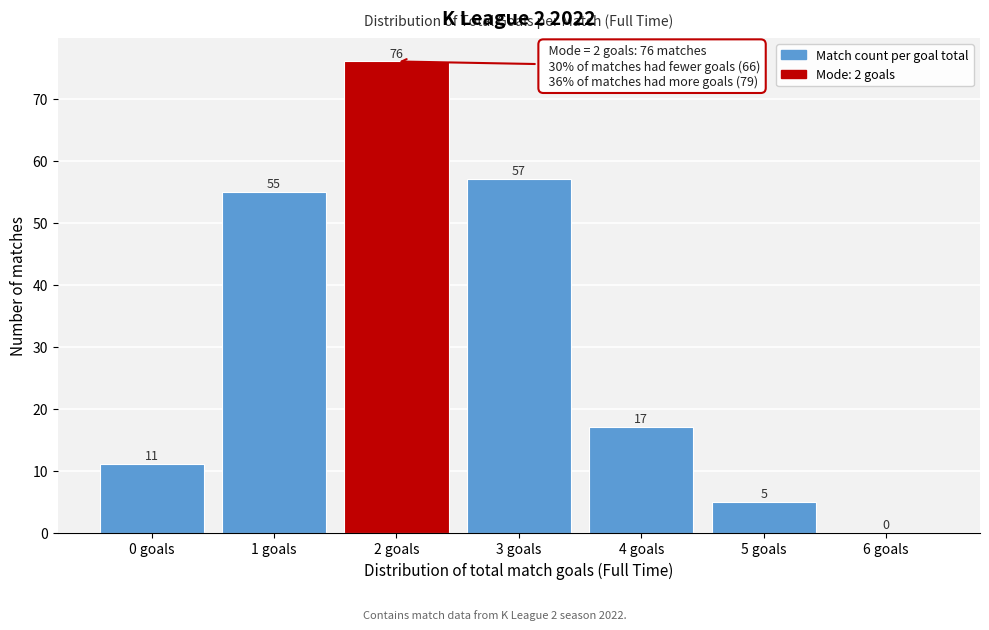

Reading left to right, transcribe all the data shown in this chart.

0 goals=11	1 goals=55	2 goals=76	3 goals=57	4 goals=17	5 goals=5	6 goals=0